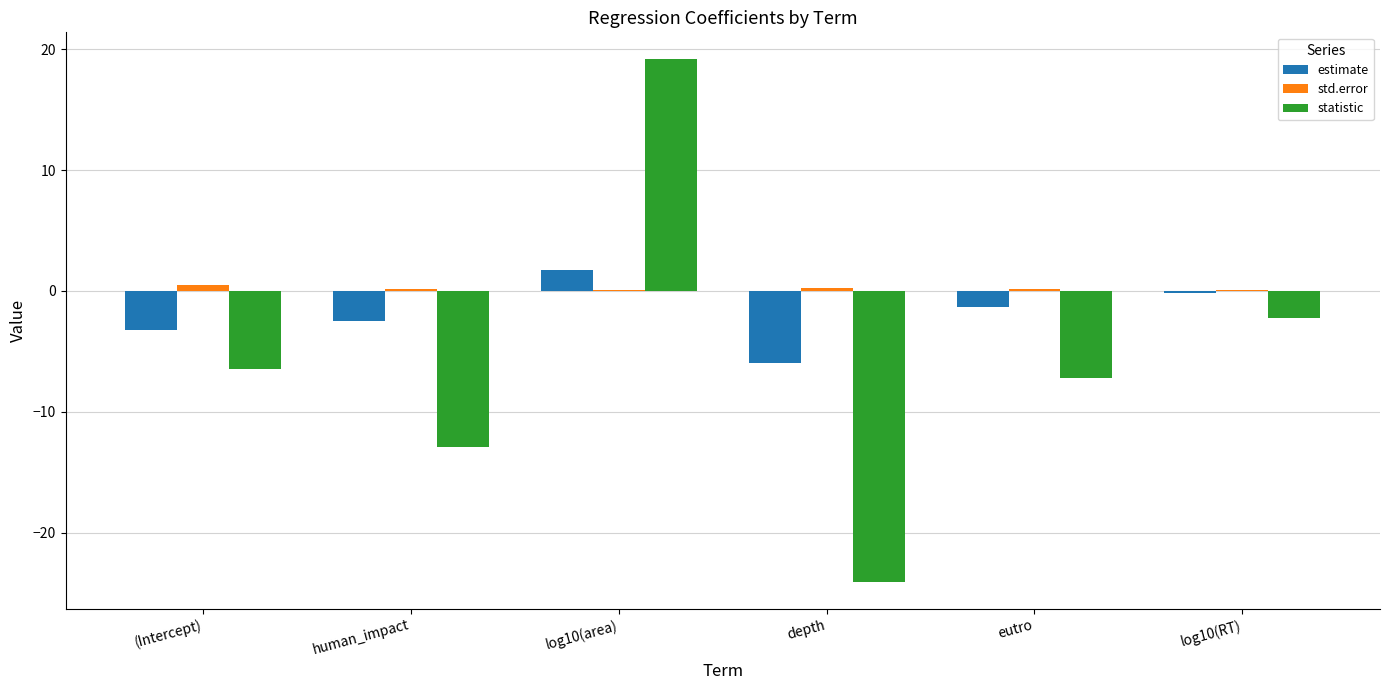

Between human_impact and eutro, which series saw the biggest shift?

statistic